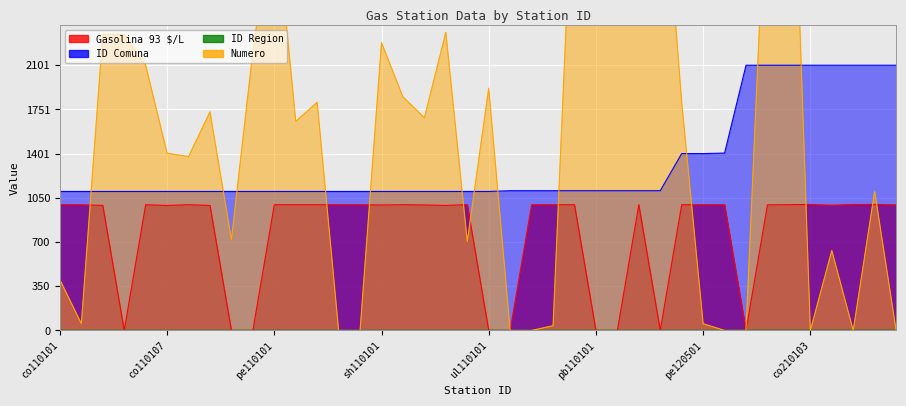

List the series in order of their overall mean, lowest first.

ID Region, Gasolina 93 $/L, ID Comuna, Numero